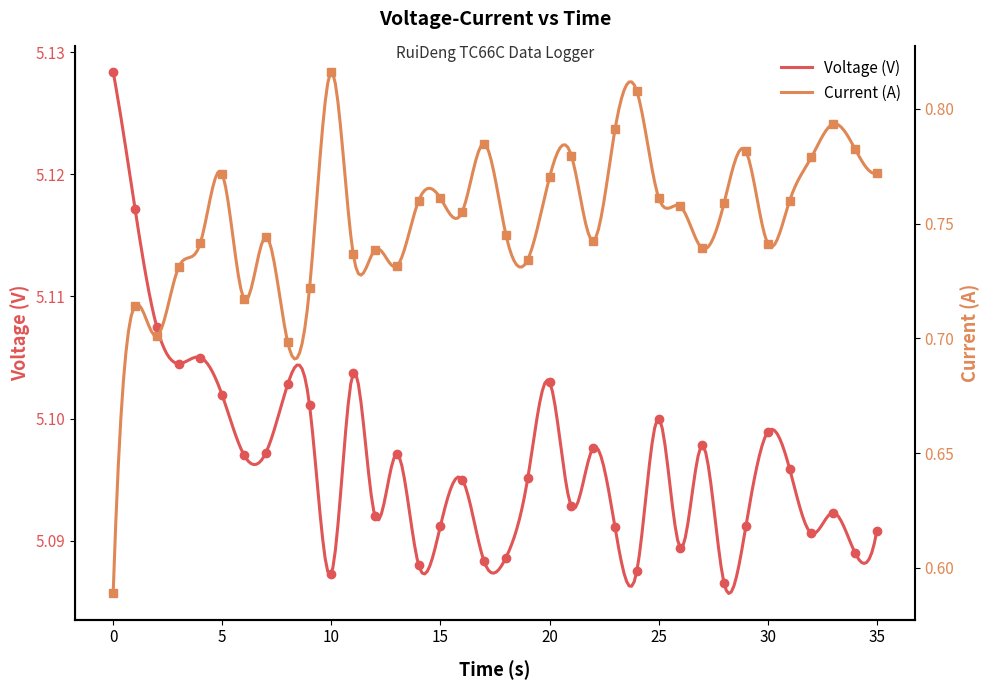

True or false: Current (A) and Voltage (V) intersect in this chart.

False